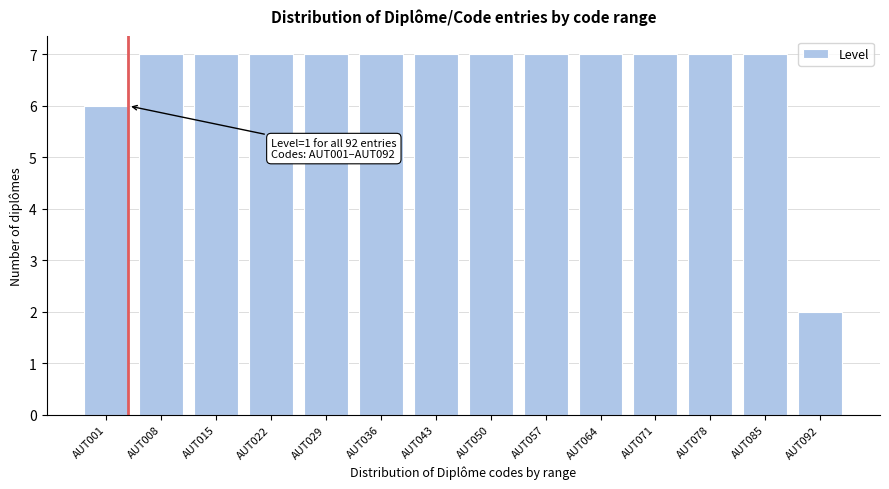

Reading left to right, list all the values displayed in this chart.

6	7	7	7	7	7	7	7	7	7	7	7	7	2